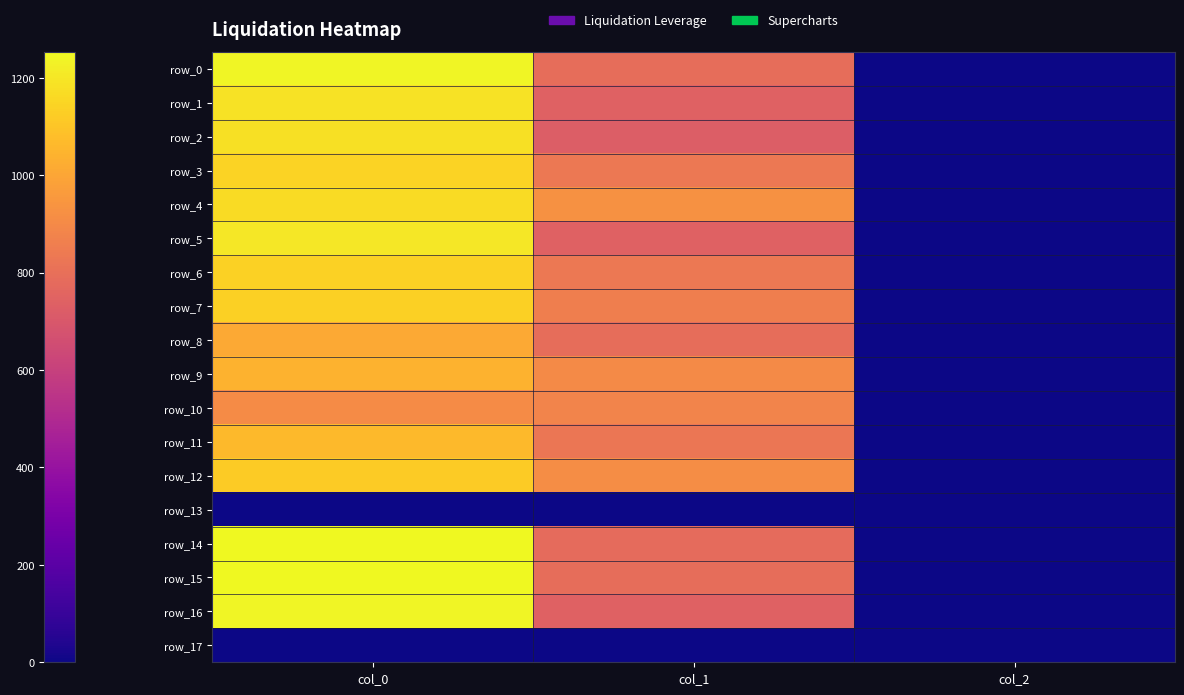

At which label does row_1 first exceed 742?

col_0